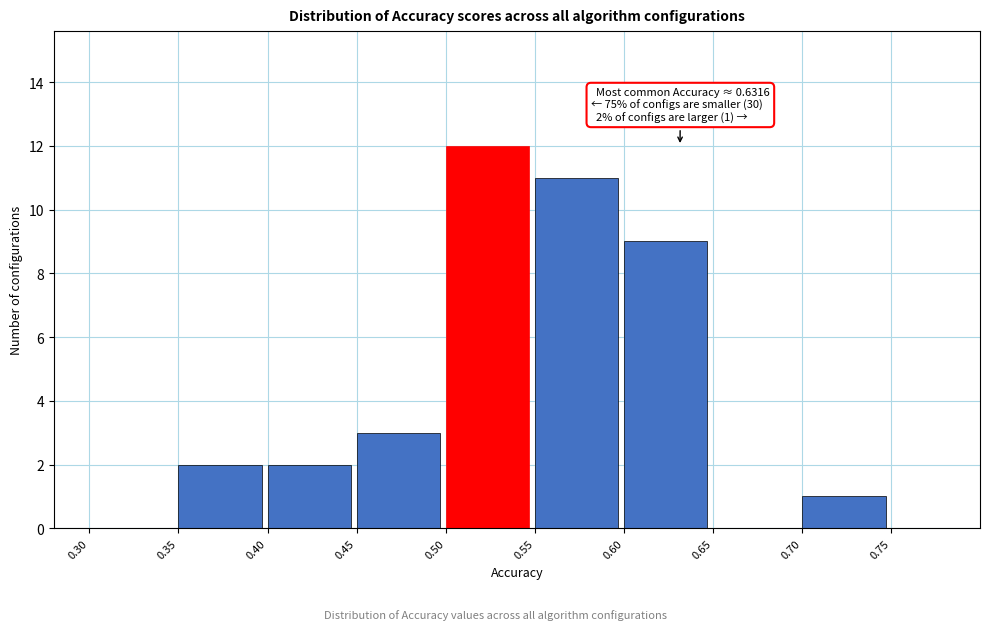

Over which range of the x-axis is the bar tallest?

0.50 to 0.55